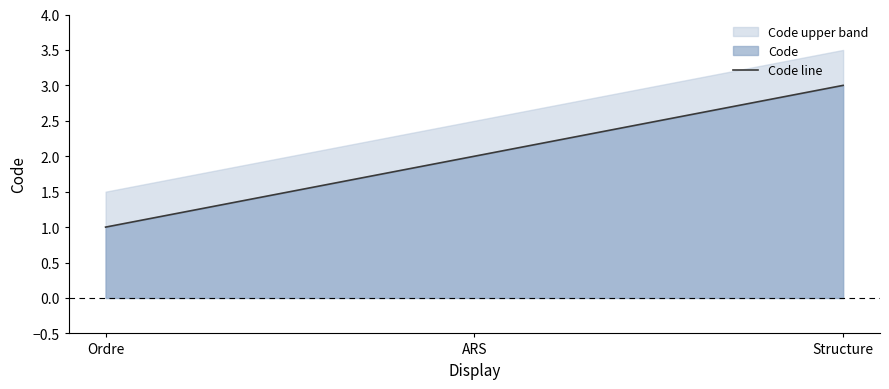

Reading left to right, what are all the values shown in this chart?

Ordre=1	ARS=2	Structure=3